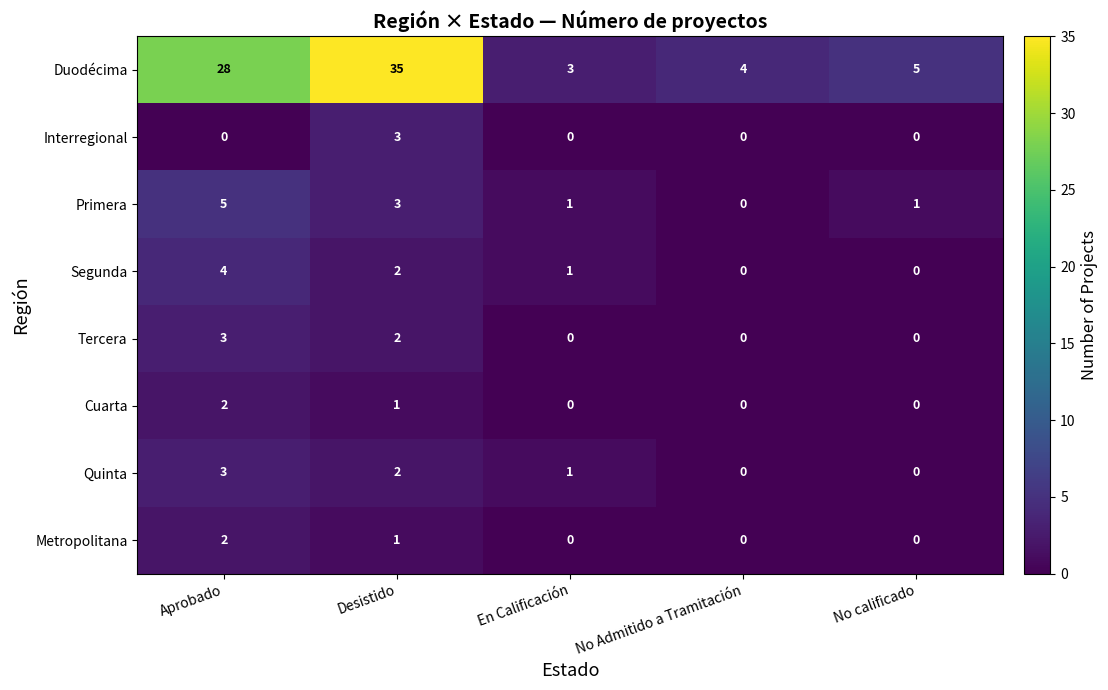

At which category is the sum across all series the highest?

Desistido